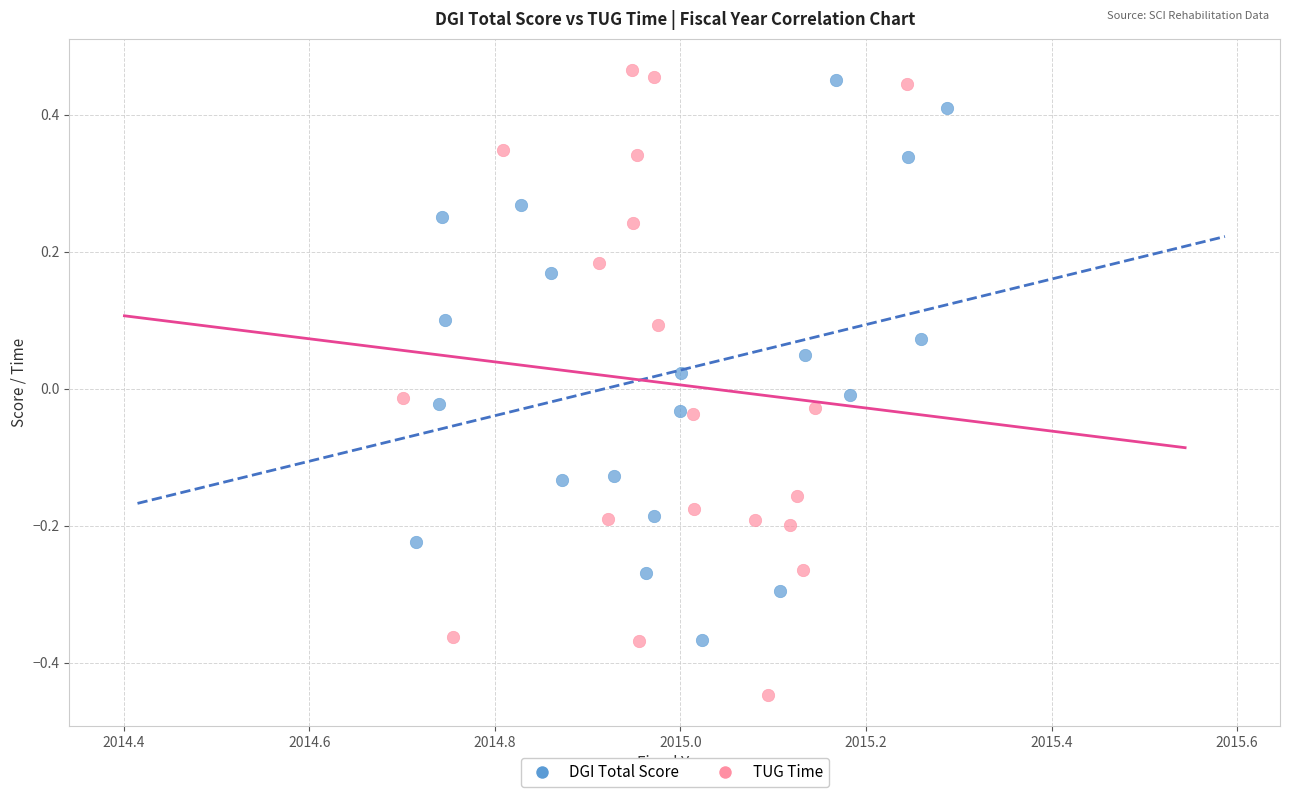

Which series reaches the minimum Y coordinate?

TUG Time